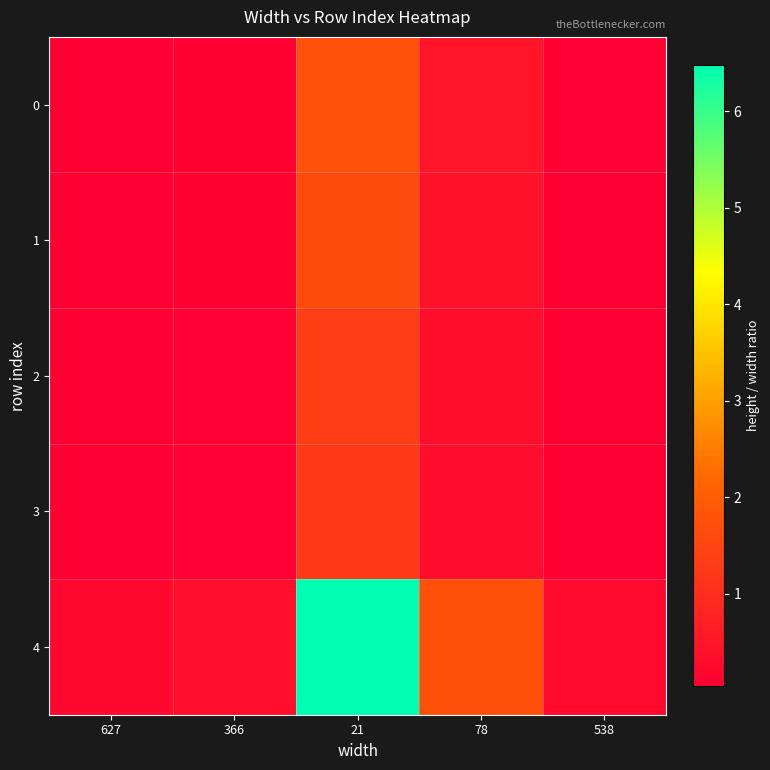

Reading left to right, list all the values displayed in this chart.

0: 627=0.1	366=0.1	21=1.8	78=0.5	538=0.1
1: 627=0.1	366=0.1	21=1.6	78=0.4	538=0.1
2: 627=0.0	366=0.1	21=1.3	78=0.4	538=0.1
3: 627=0.0	366=0.1	21=1.2	78=0.3	538=0.0
4: 627=0.2	366=0.4	21=6.5	78=1.7	538=0.3